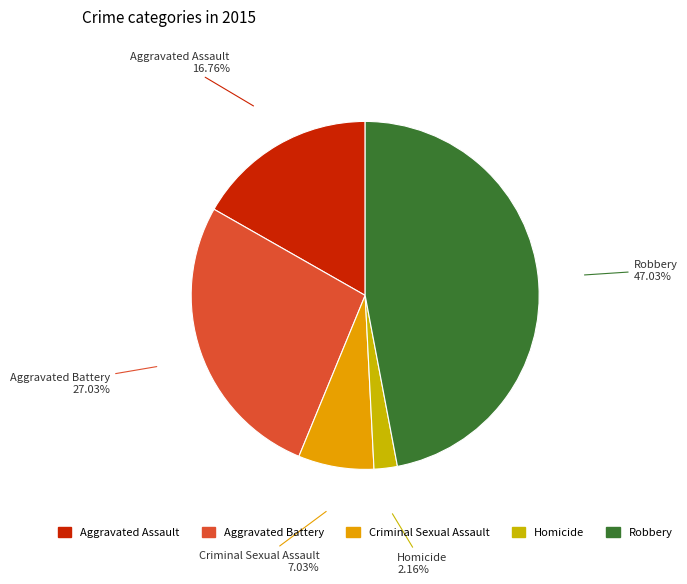

How many slices are in this pie chart?

5